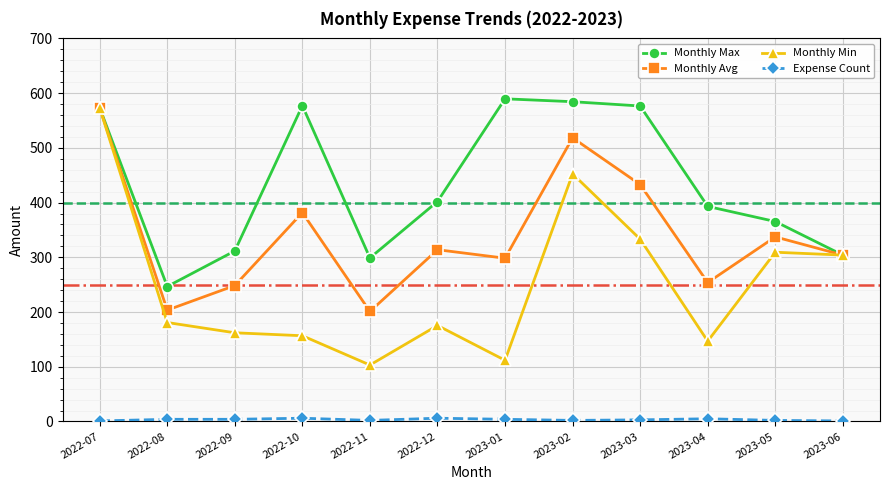

What is the minimum value shown in the chart?

1.0